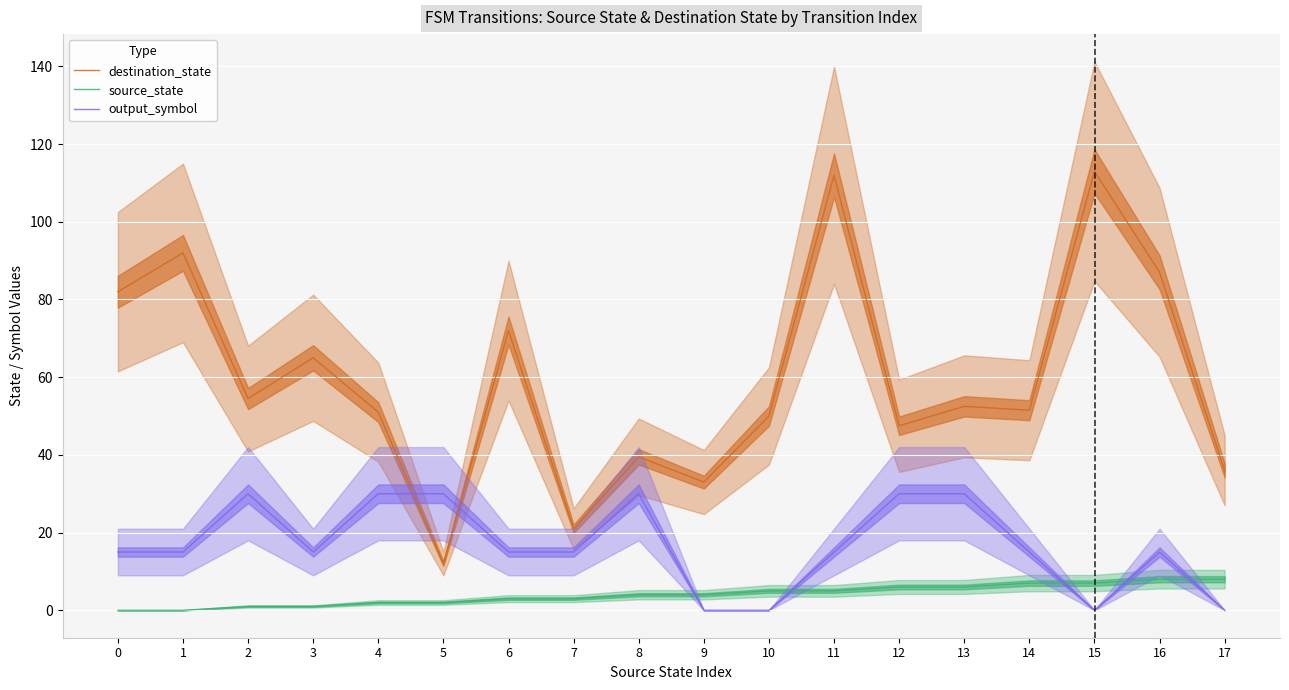

Is it true that source_state equals 6.0 at 13?

True